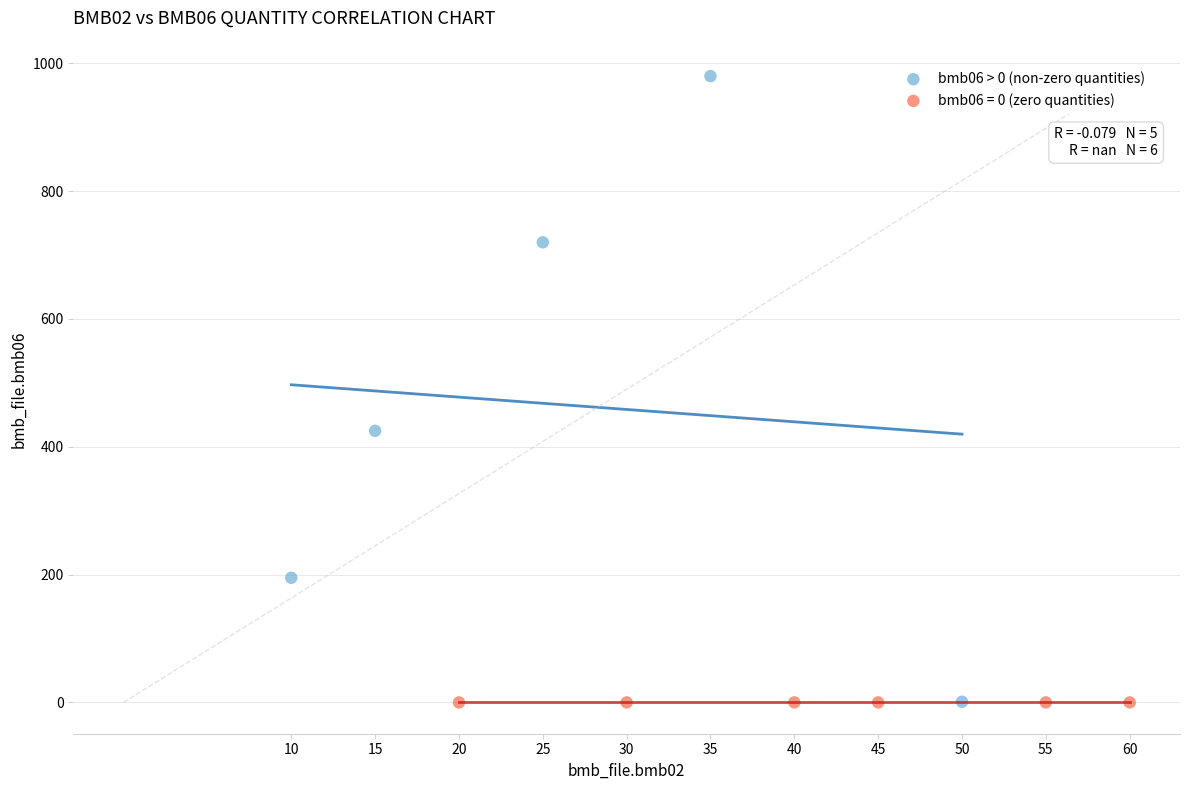

Which series reaches the maximum Y coordinate?

bmb06 > 0 (non-zero quantities)